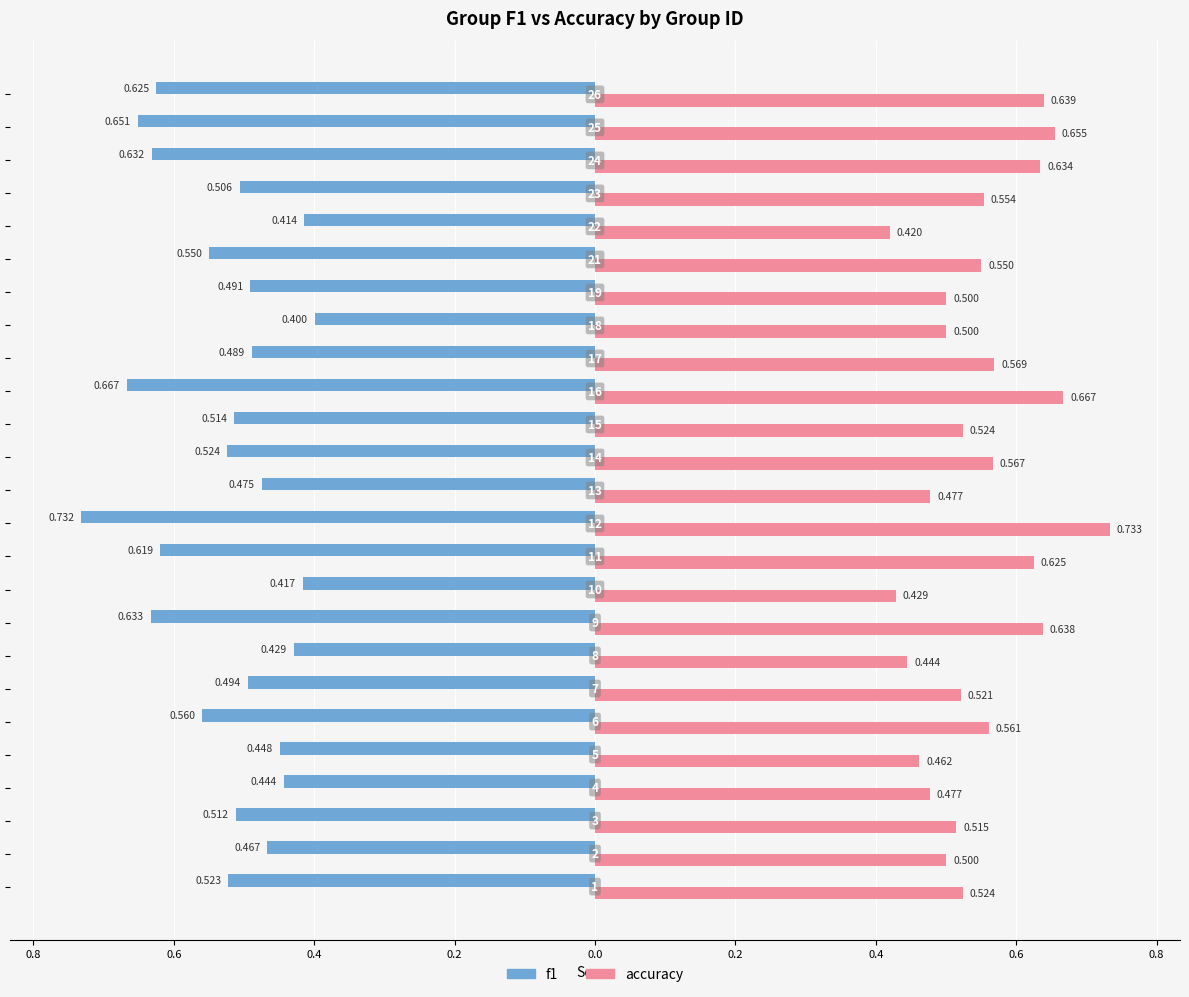

What are all the series names shown in the legend?

f1, accuracy